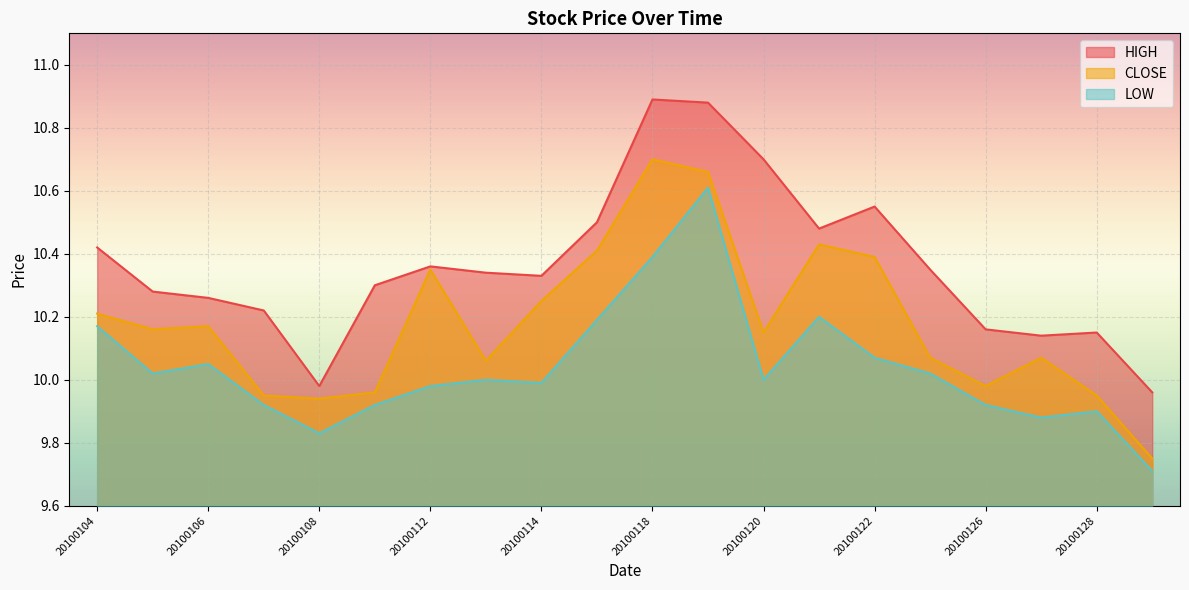

Reading left to right, transcribe all the data shown in this chart.

HIGH: 10.4	10.3	10.3	10.2	10.0	10.3	10.4	10.3	10.3	10.5	10.9	10.9	10.7	10.5	10.6	10.3	10.2	10.1	10.2	10.0
CLOSE: 10.2	10.2	10.2	9.9	9.9	10.0	10.3	10.1	10.2	10.4	10.7	10.7	10.2	10.4	10.4	10.1	10.0	10.1	9.9	9.8
LOW: 10.2	10.0	10.1	9.9	9.8	9.9	10.0	10.0	10.0	10.2	10.4	10.6	10.0	10.2	10.1	10.0	9.9	9.9	9.9	9.7